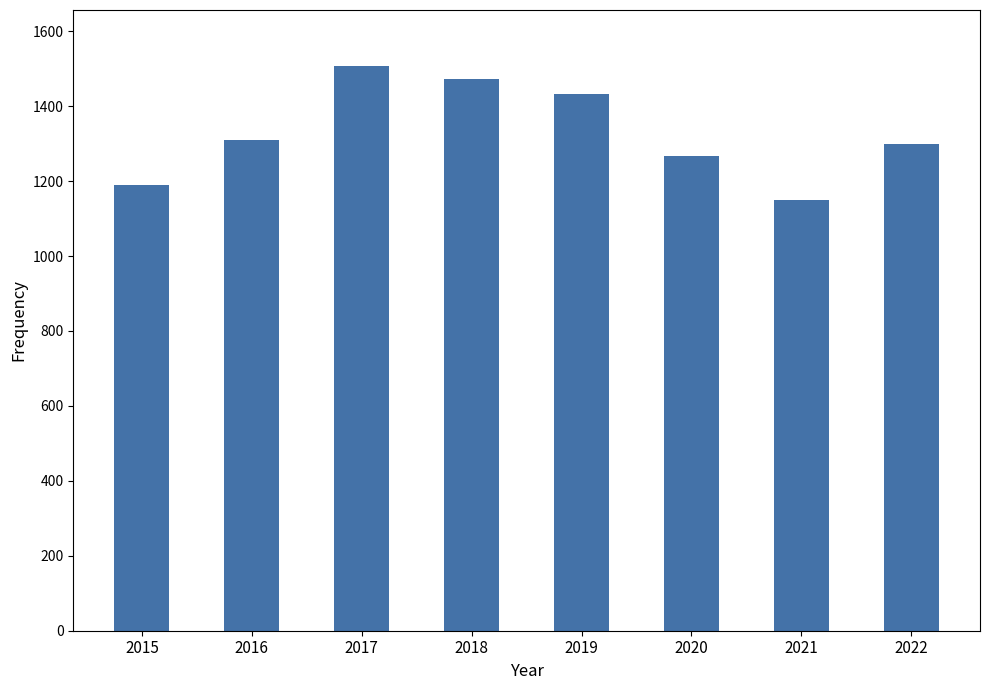

What is the average value?

1328